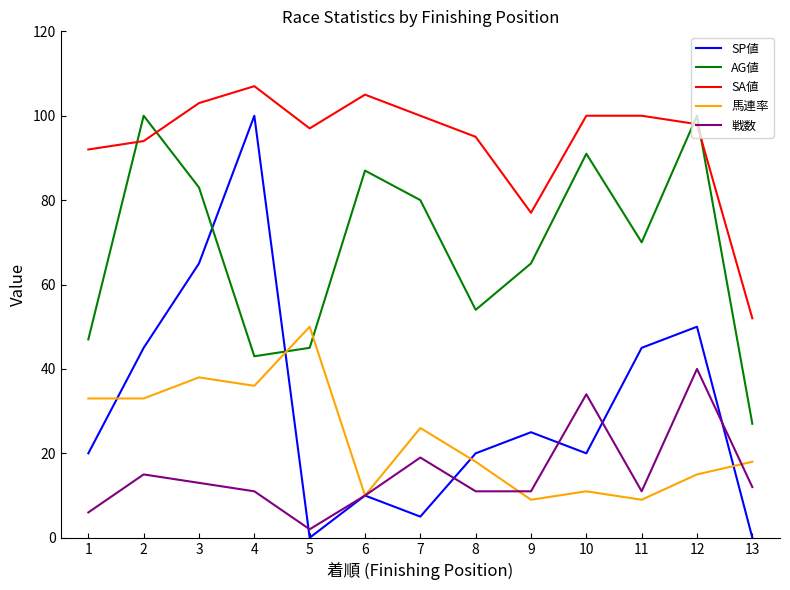

Is it true that AG値 equals 70 at 5?

False